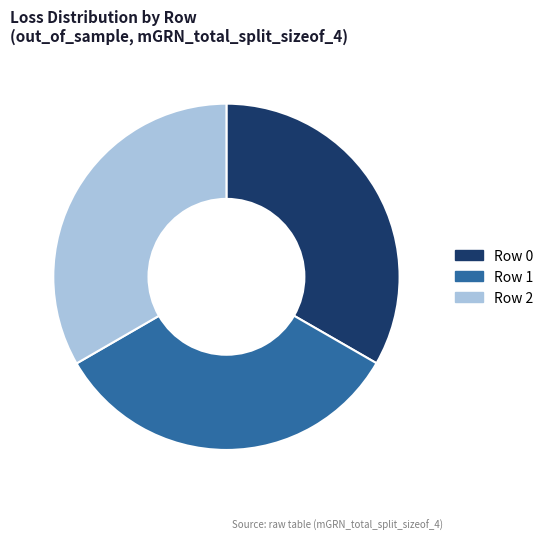

Is it true that Row 0 is 33% of the pie?

True